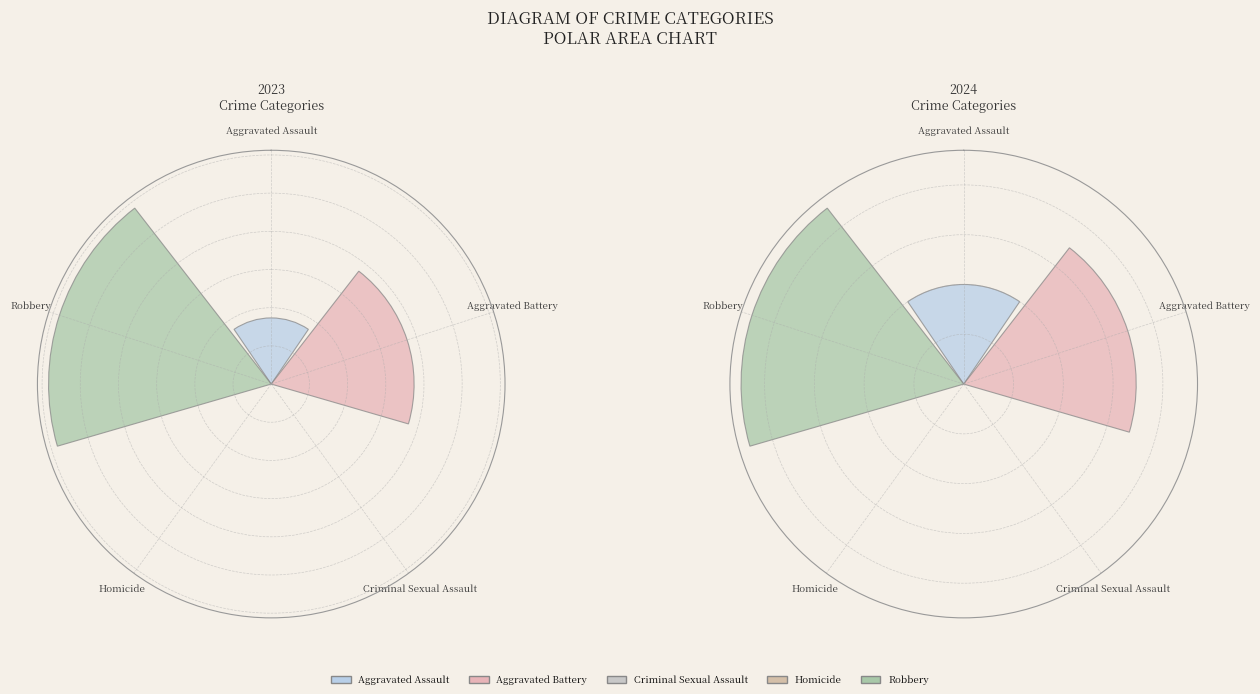

To the nearest percent, what percentage of the pie is values_2024?

33%